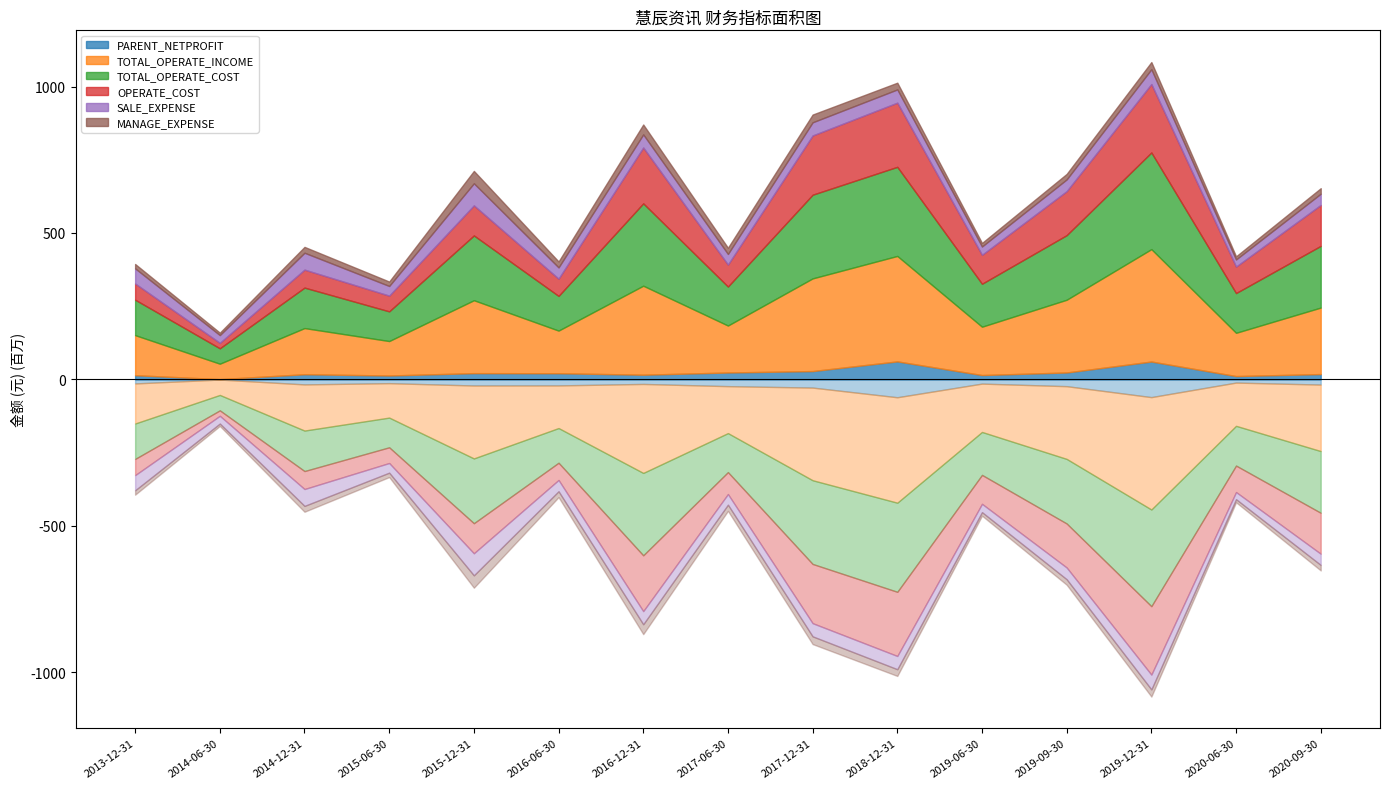

List the labels in order of TOTAL_OPERATE_INCOME value, smallest first.

2014-06-30, 2015-06-30, 2013-12-31, 2016-06-30, 2020-06-30, 2014-12-31, 2017-06-30, 2019-06-30, 2020-09-30, 2019-09-30, 2015-12-31, 2016-12-31, 2017-12-31, 2018-12-31, 2019-12-31